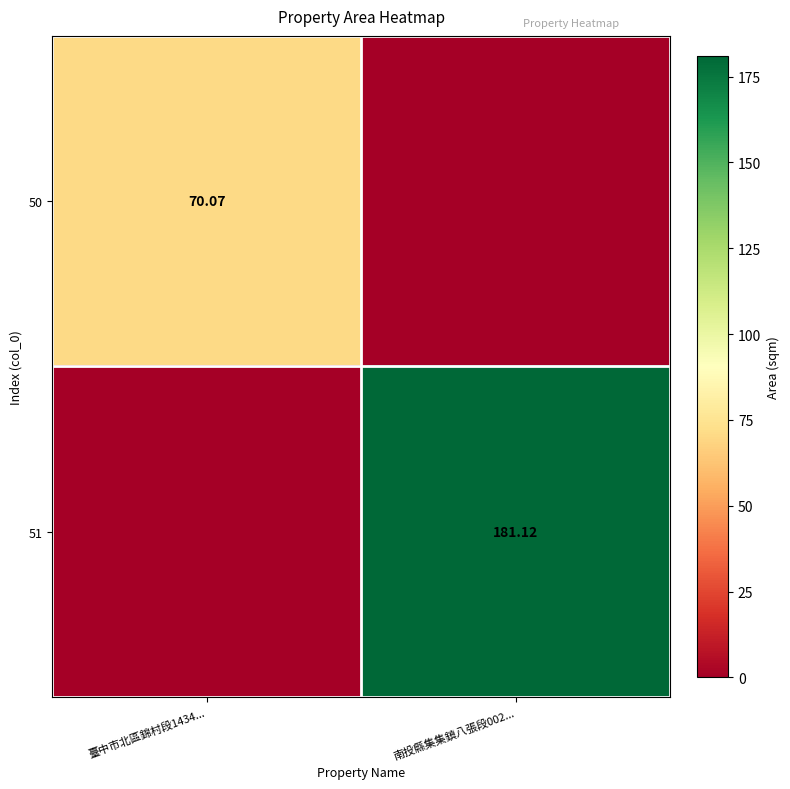

Is the value of 51 at 南投縣集集鎮八張段002... greater than the value of 50 at 臺中市北區錦村段1434...?

Yes